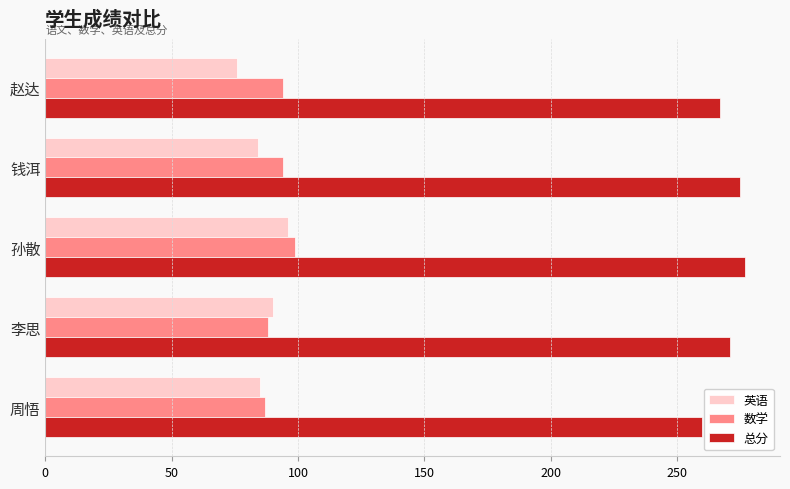

What is the approximate value of 英语 at 钱洱?

84